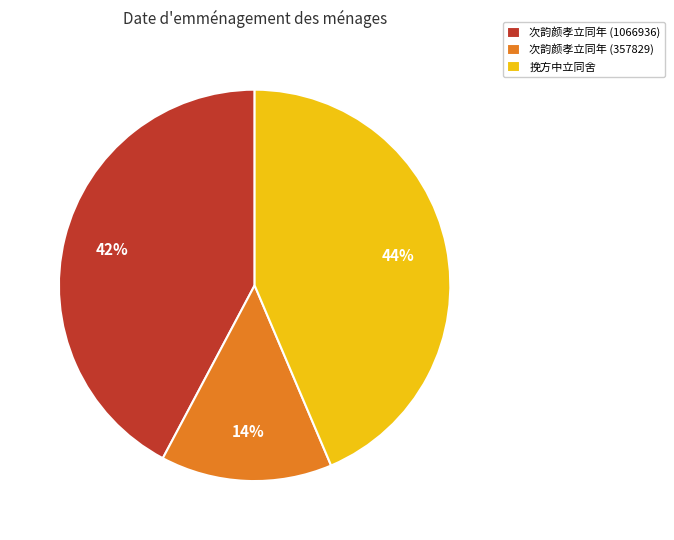

True or false: 次韵颜孝立同年 (357829) accounts for 14% of the total.

True